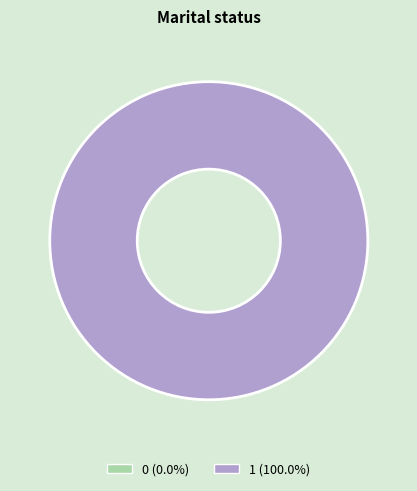

Which category has the biggest portion of the pie?

1